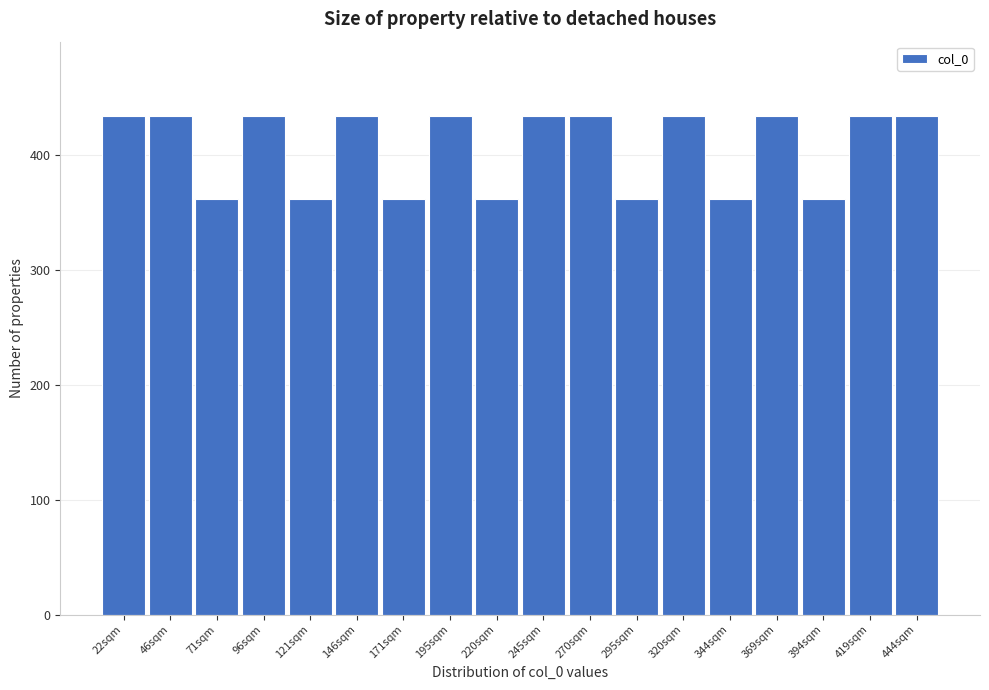

Reading left to right, extract all data points from this chart.

433.7	433.7	361.4	433.7	361.4	433.7	361.4	433.7	361.4	433.7	433.7	361.4	433.7	361.4	433.7	361.4	433.7	433.7